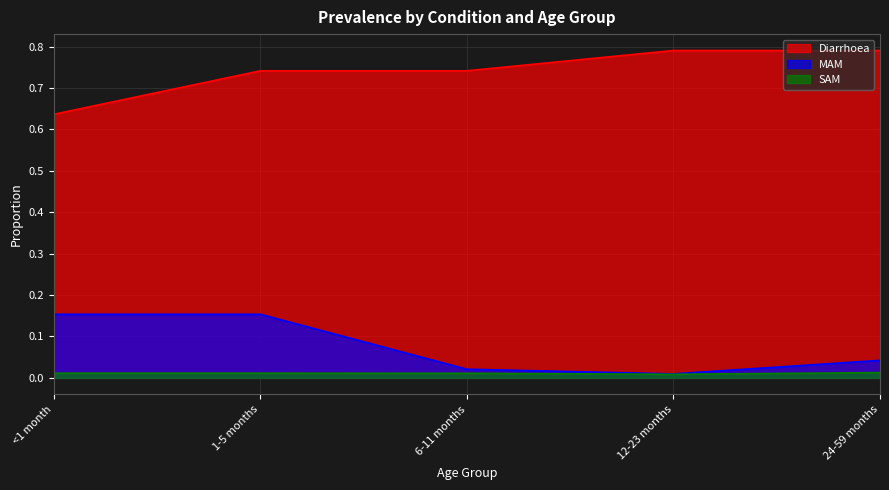

Does the chart have visible grid lines?

Yes